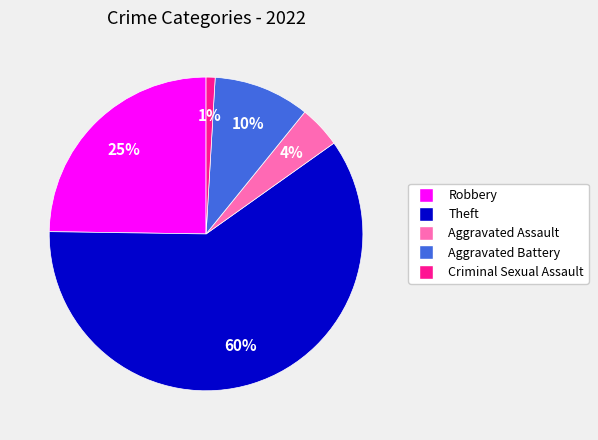

The Criminal Sexual Assault slice represents 1% of the pie. True or false?

True